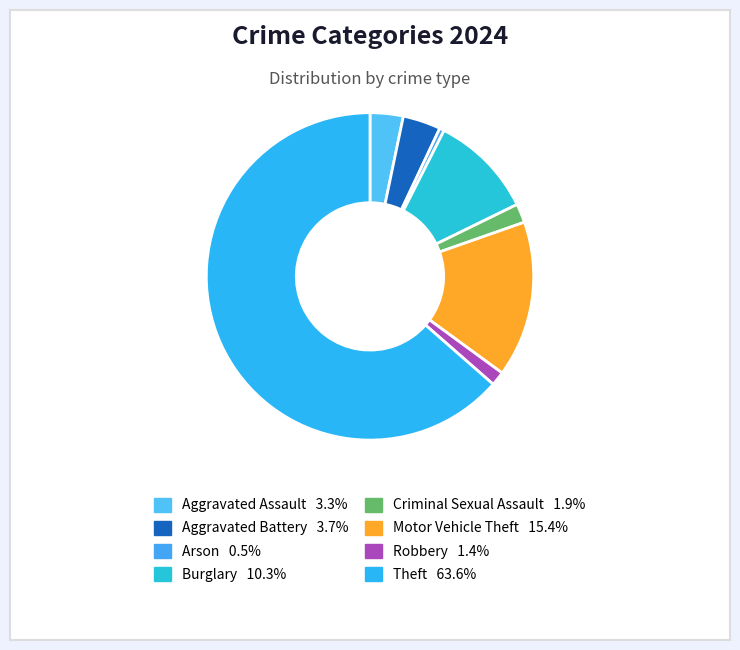

How many slices are in this pie chart?

8